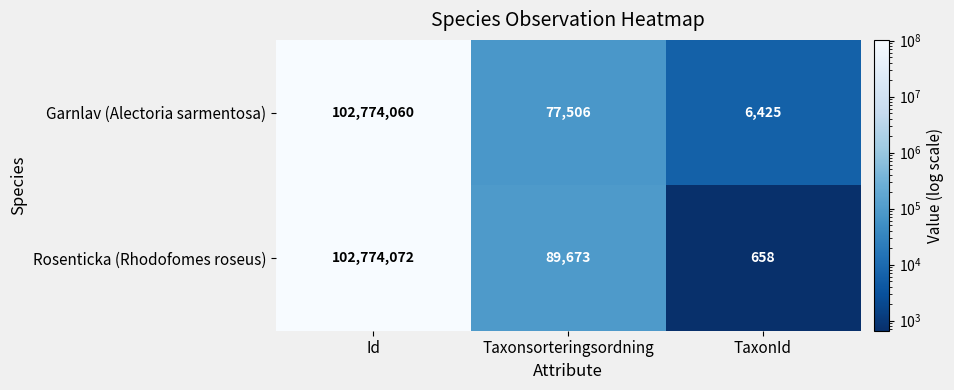

What is the sum of the Garnlav (Alectoria sarmentosa) values at TaxonId and Taxonsorteringsordning?

83931